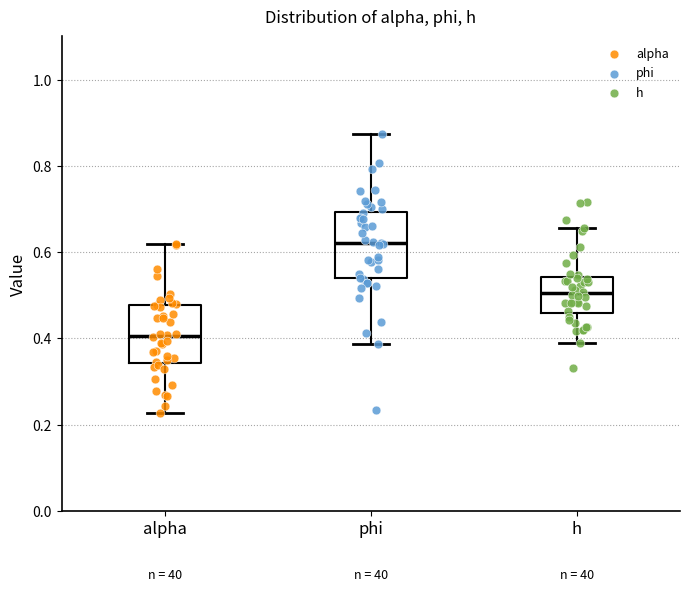

Where does the median line of the box for phi sit on the y-axis? The values are not printed on the chart, so give them approximately, as read against the axis.

0.62